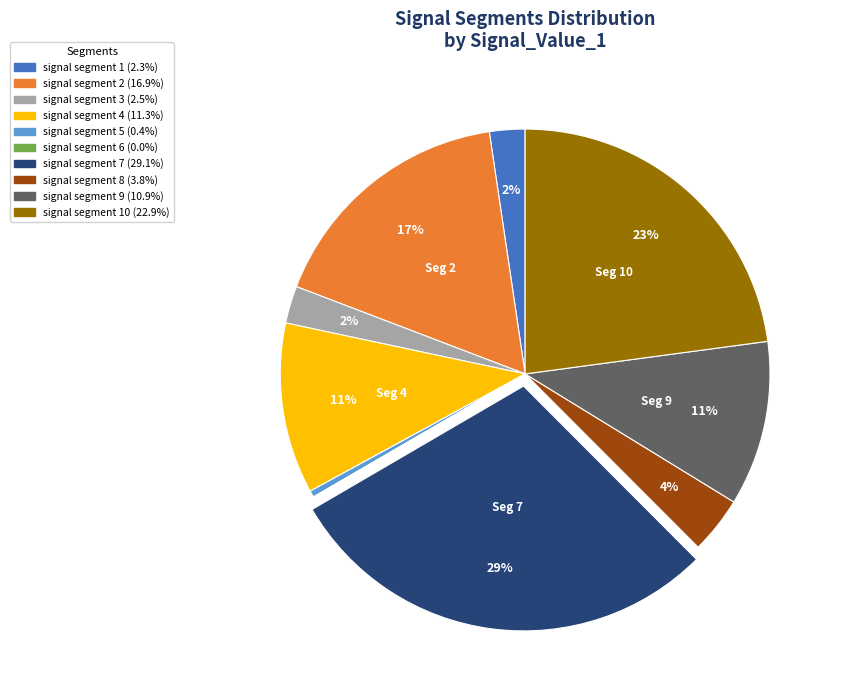

Is there any slice that represents more than half of the pie?

No